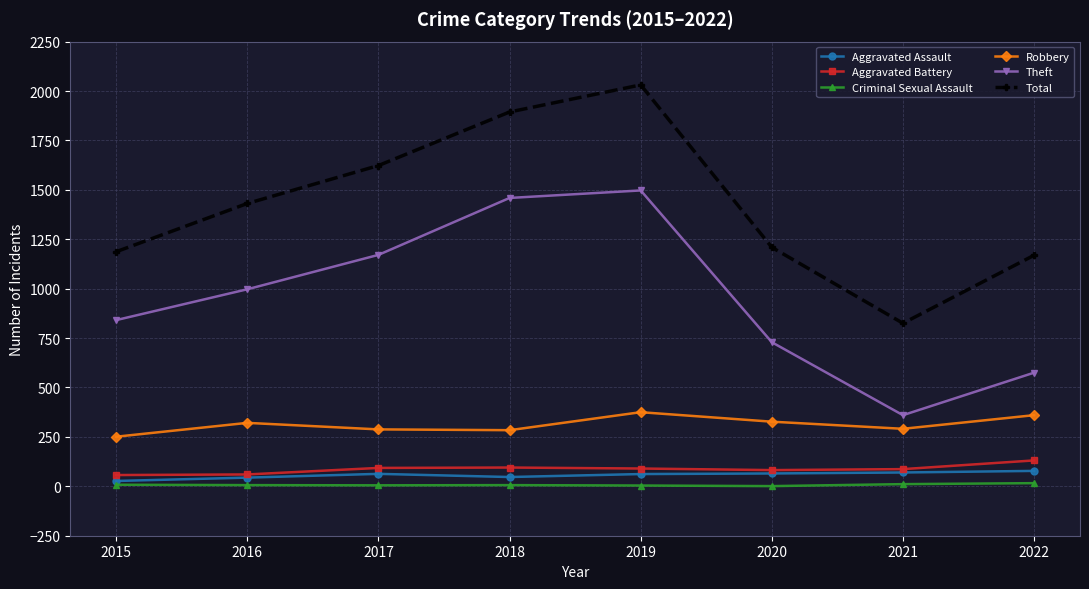

The Robbery series shows 554 at 2019. True or false?

False